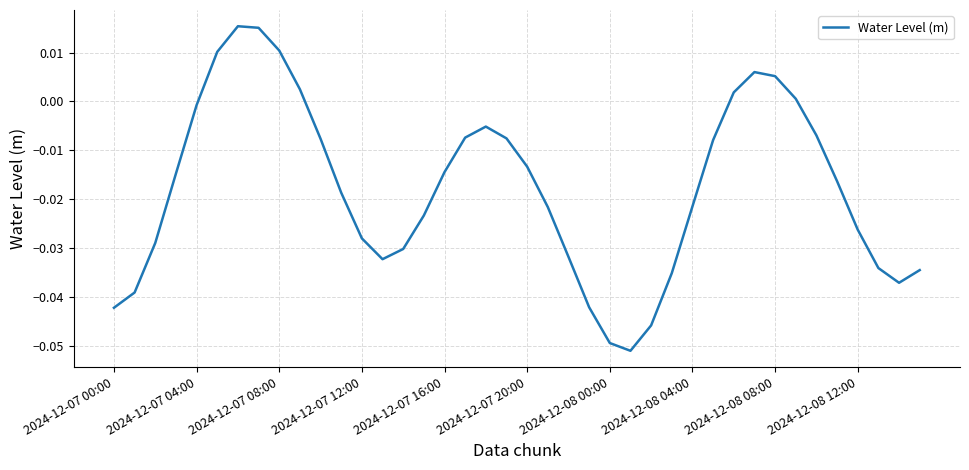

At which category does the data reach its first local valley?

13